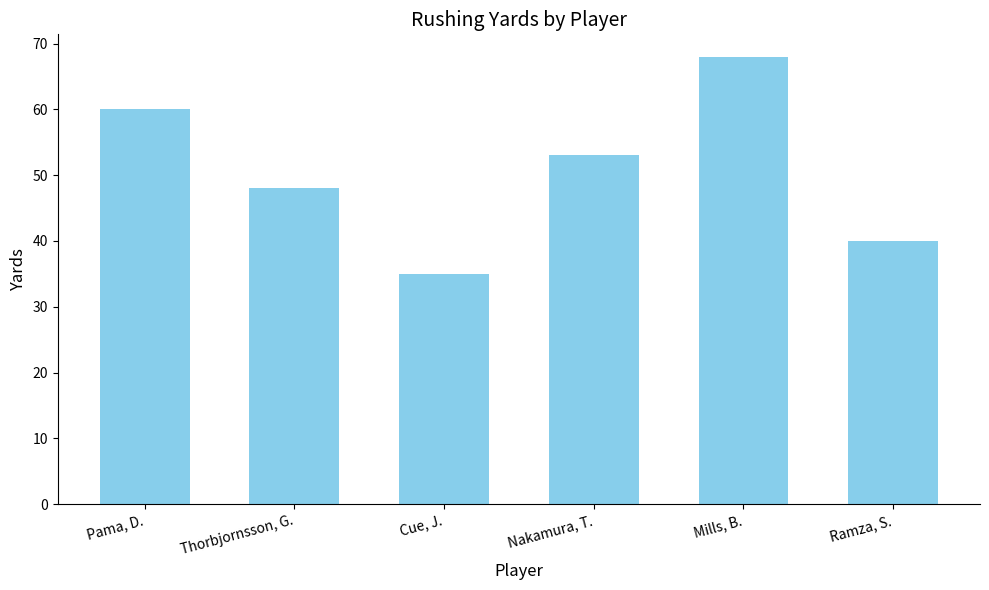

Is it true that the value at Ramza, S. is 65?

False